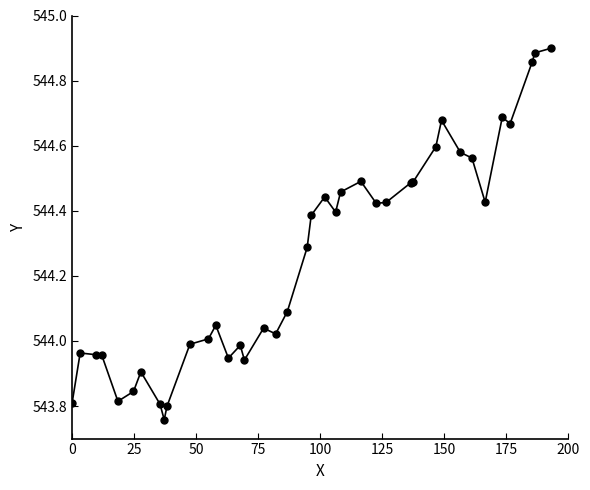

How many values exceed 544?

26